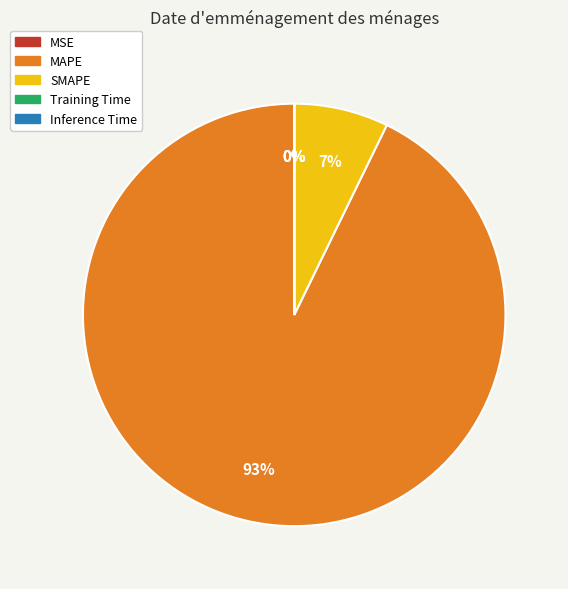

Is there any slice that represents more than half of the pie?

Yes